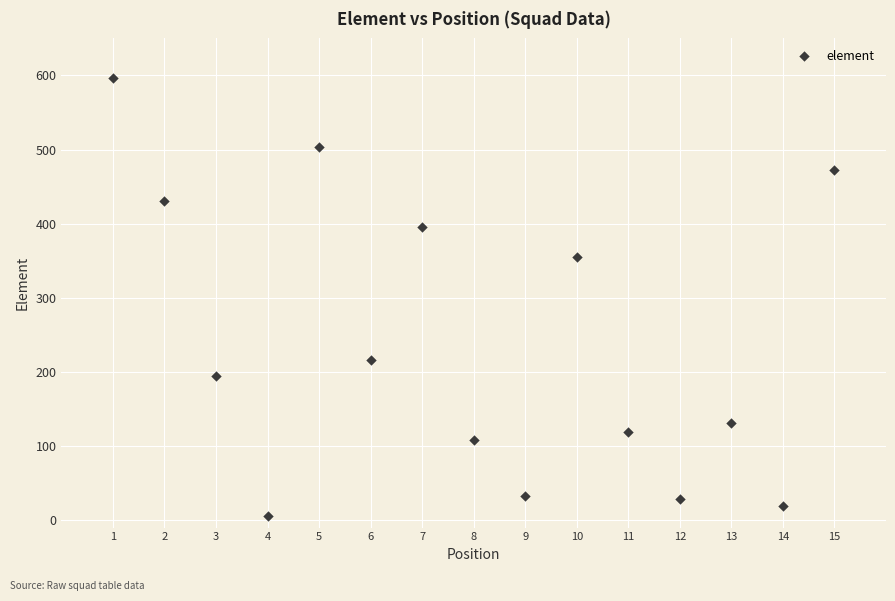

What is the range of Y values (max minus min)?

592